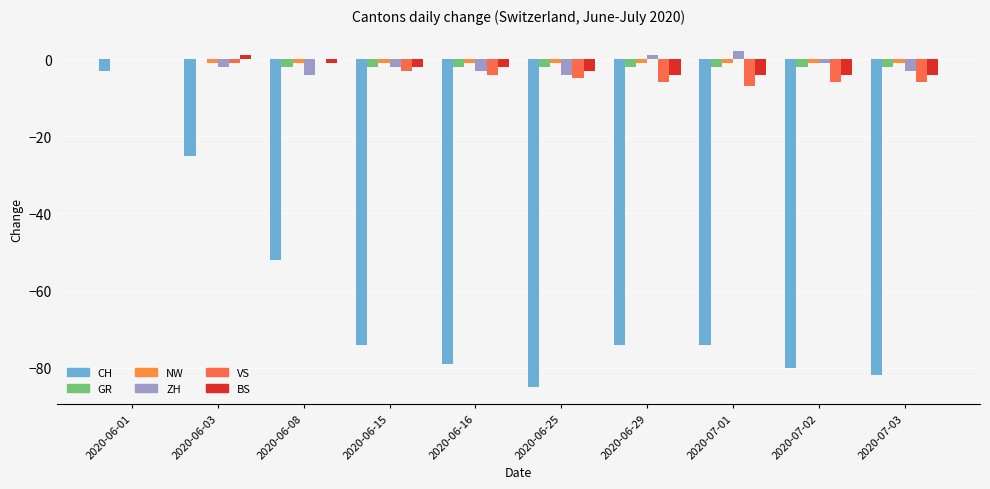

What are all the series names shown in the legend?

CH, GR, NW, ZH, VS, BS